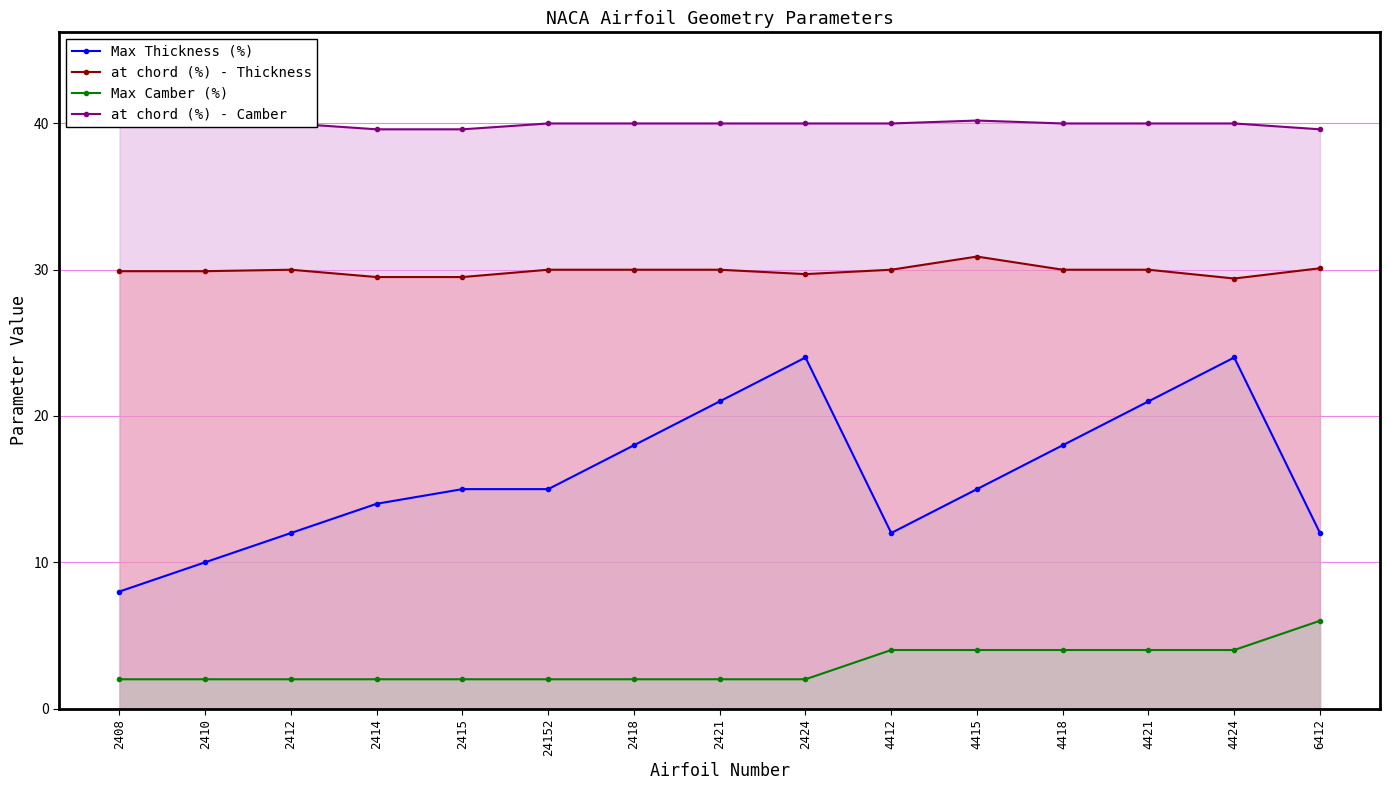

Between 2415 and 2414, which is larger?

2415